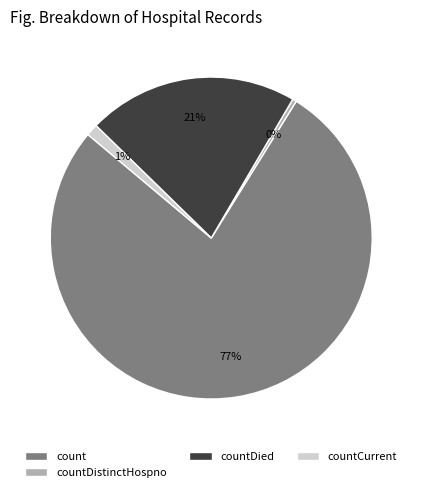

How many segments does this pie chart have?

4